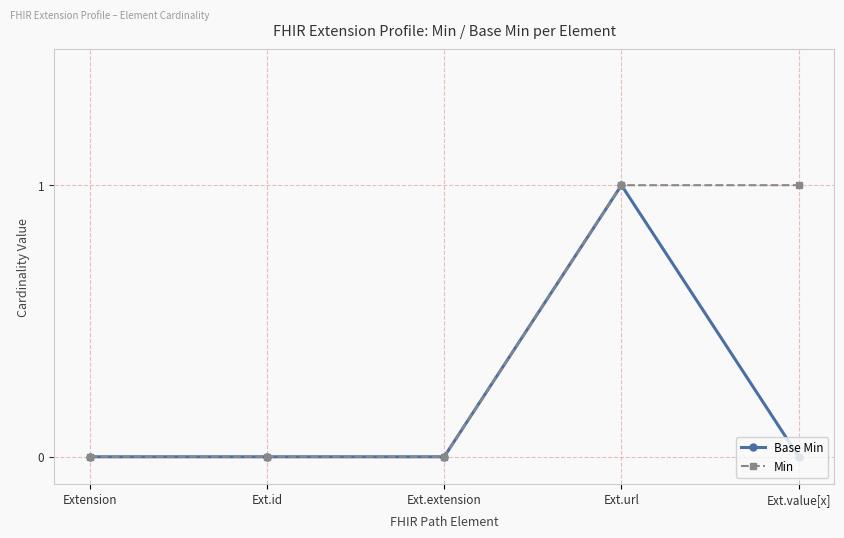

At which category is the sum across all series the highest?

Ext.url